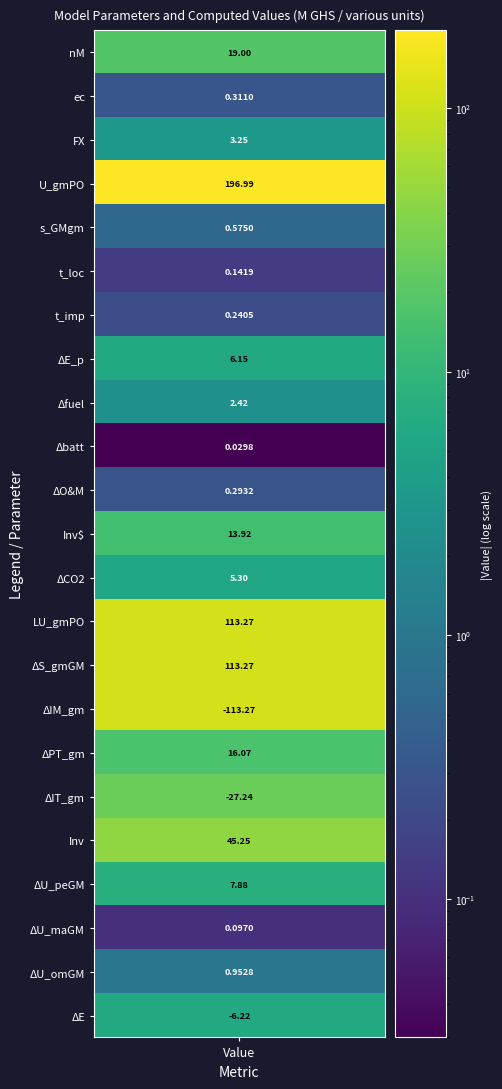

What is the sum of the values at ΔIM_gm and FX?

-110.0